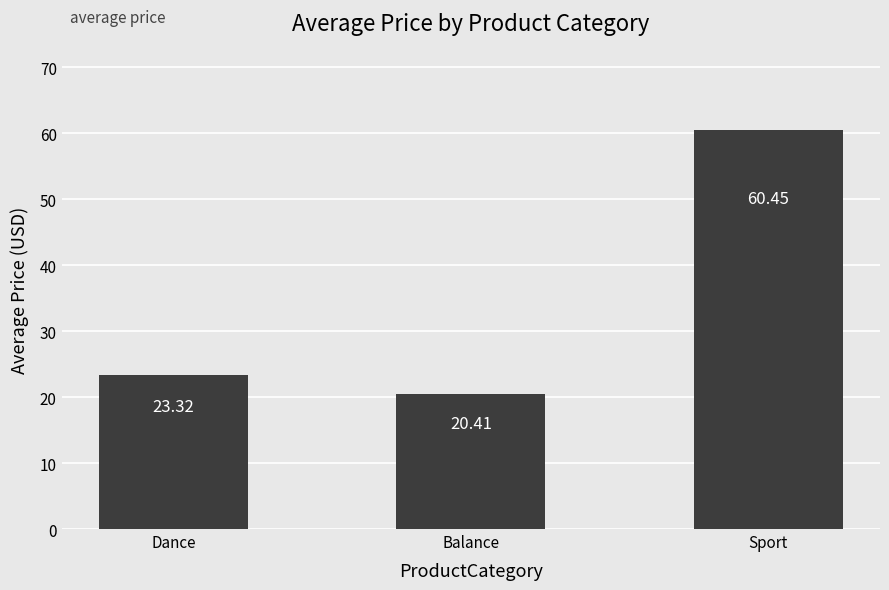

The chart shows a value of 60.5 at Sport. True or false?

True